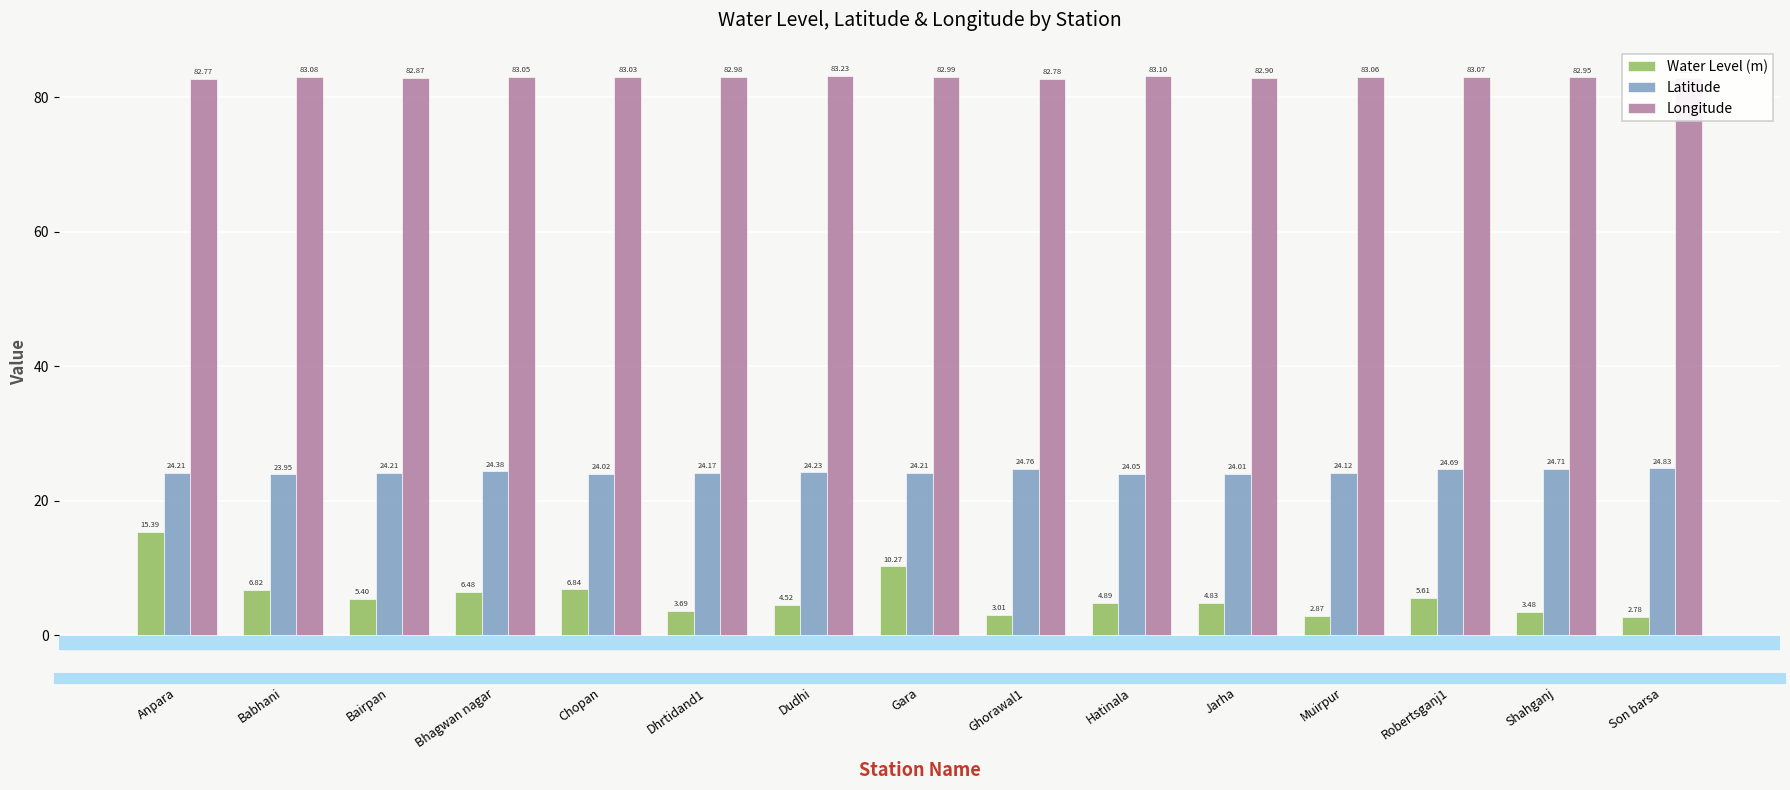

What is the label of the 2nd bar from the left?

Babhani